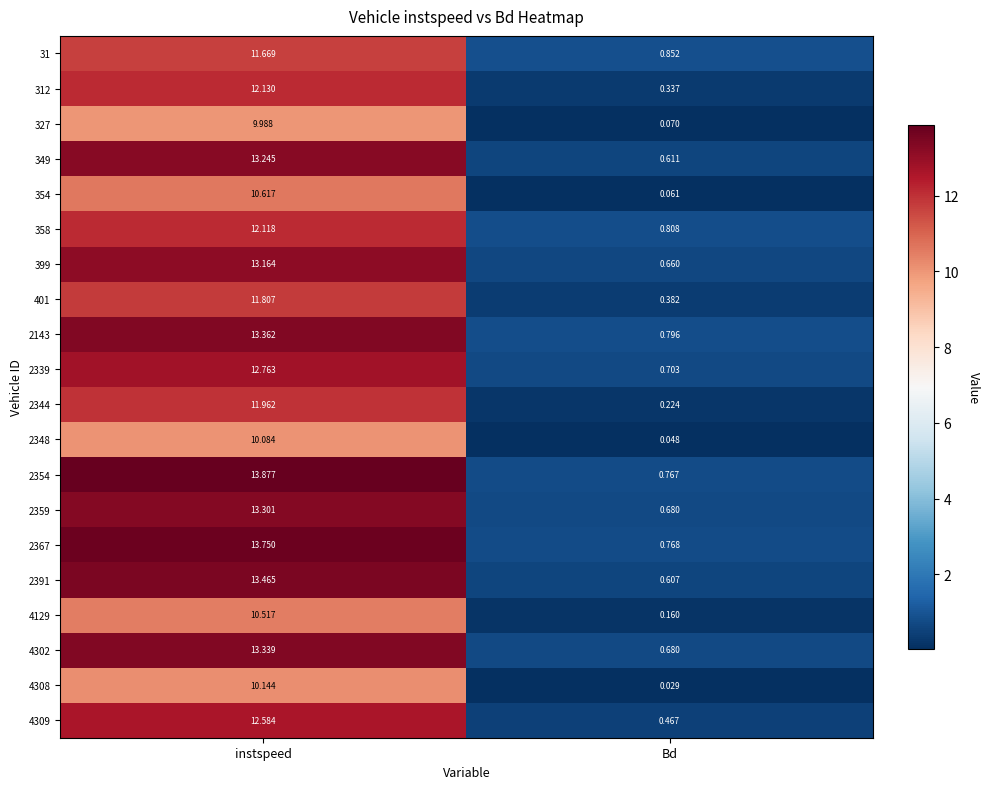

What is the spread (max minus min) of values at instspeed?

3.9